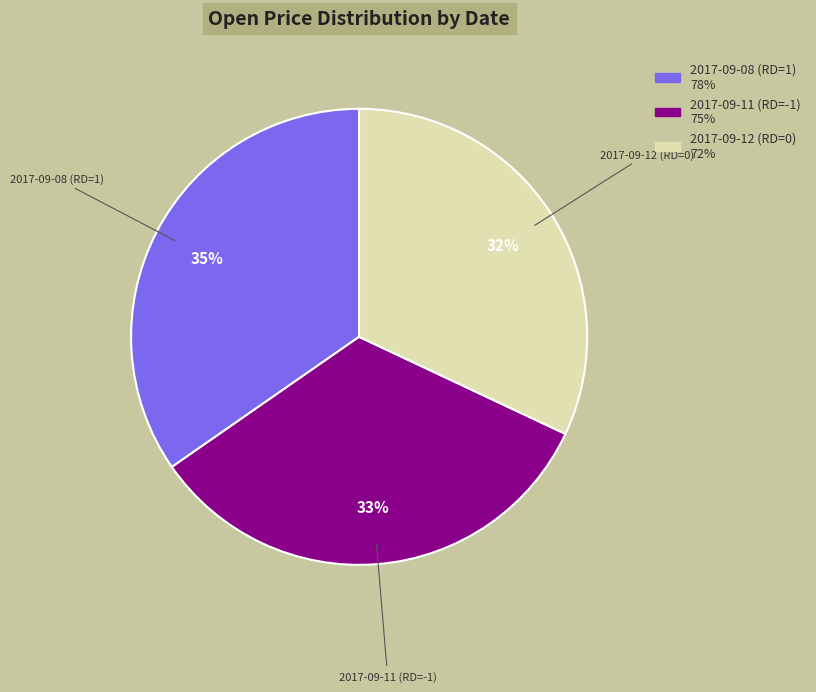

To the nearest percent, what is the difference between the largest and smallest slice percentages?

3%